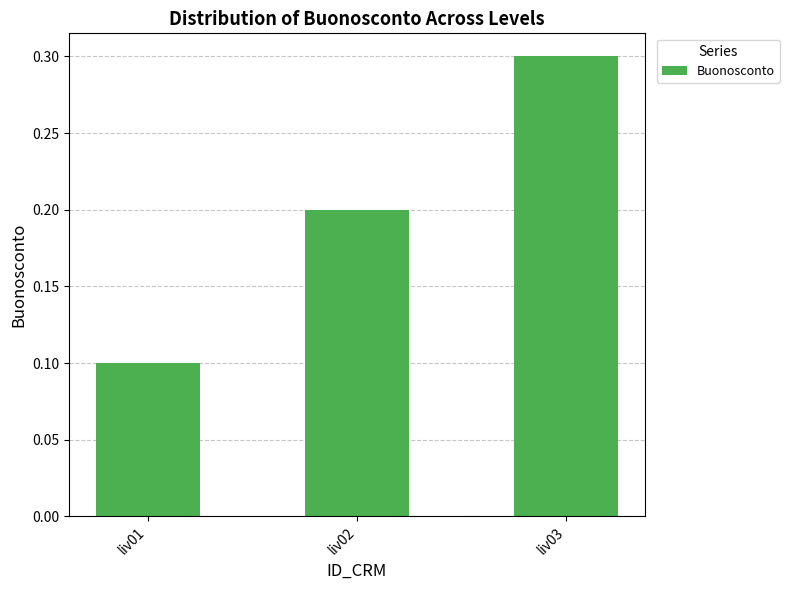

At which label is the value closest to 0?

liv01